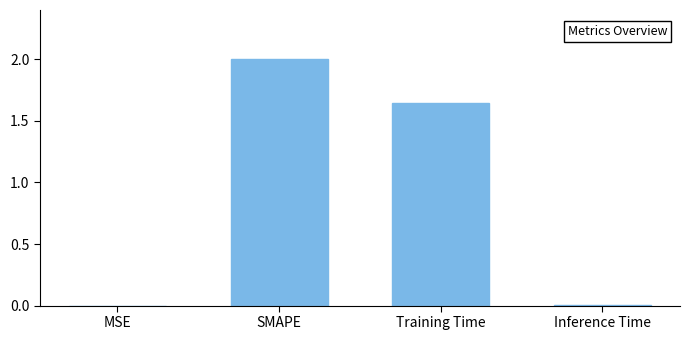

At which label does the data first exceed 1?

SMAPE